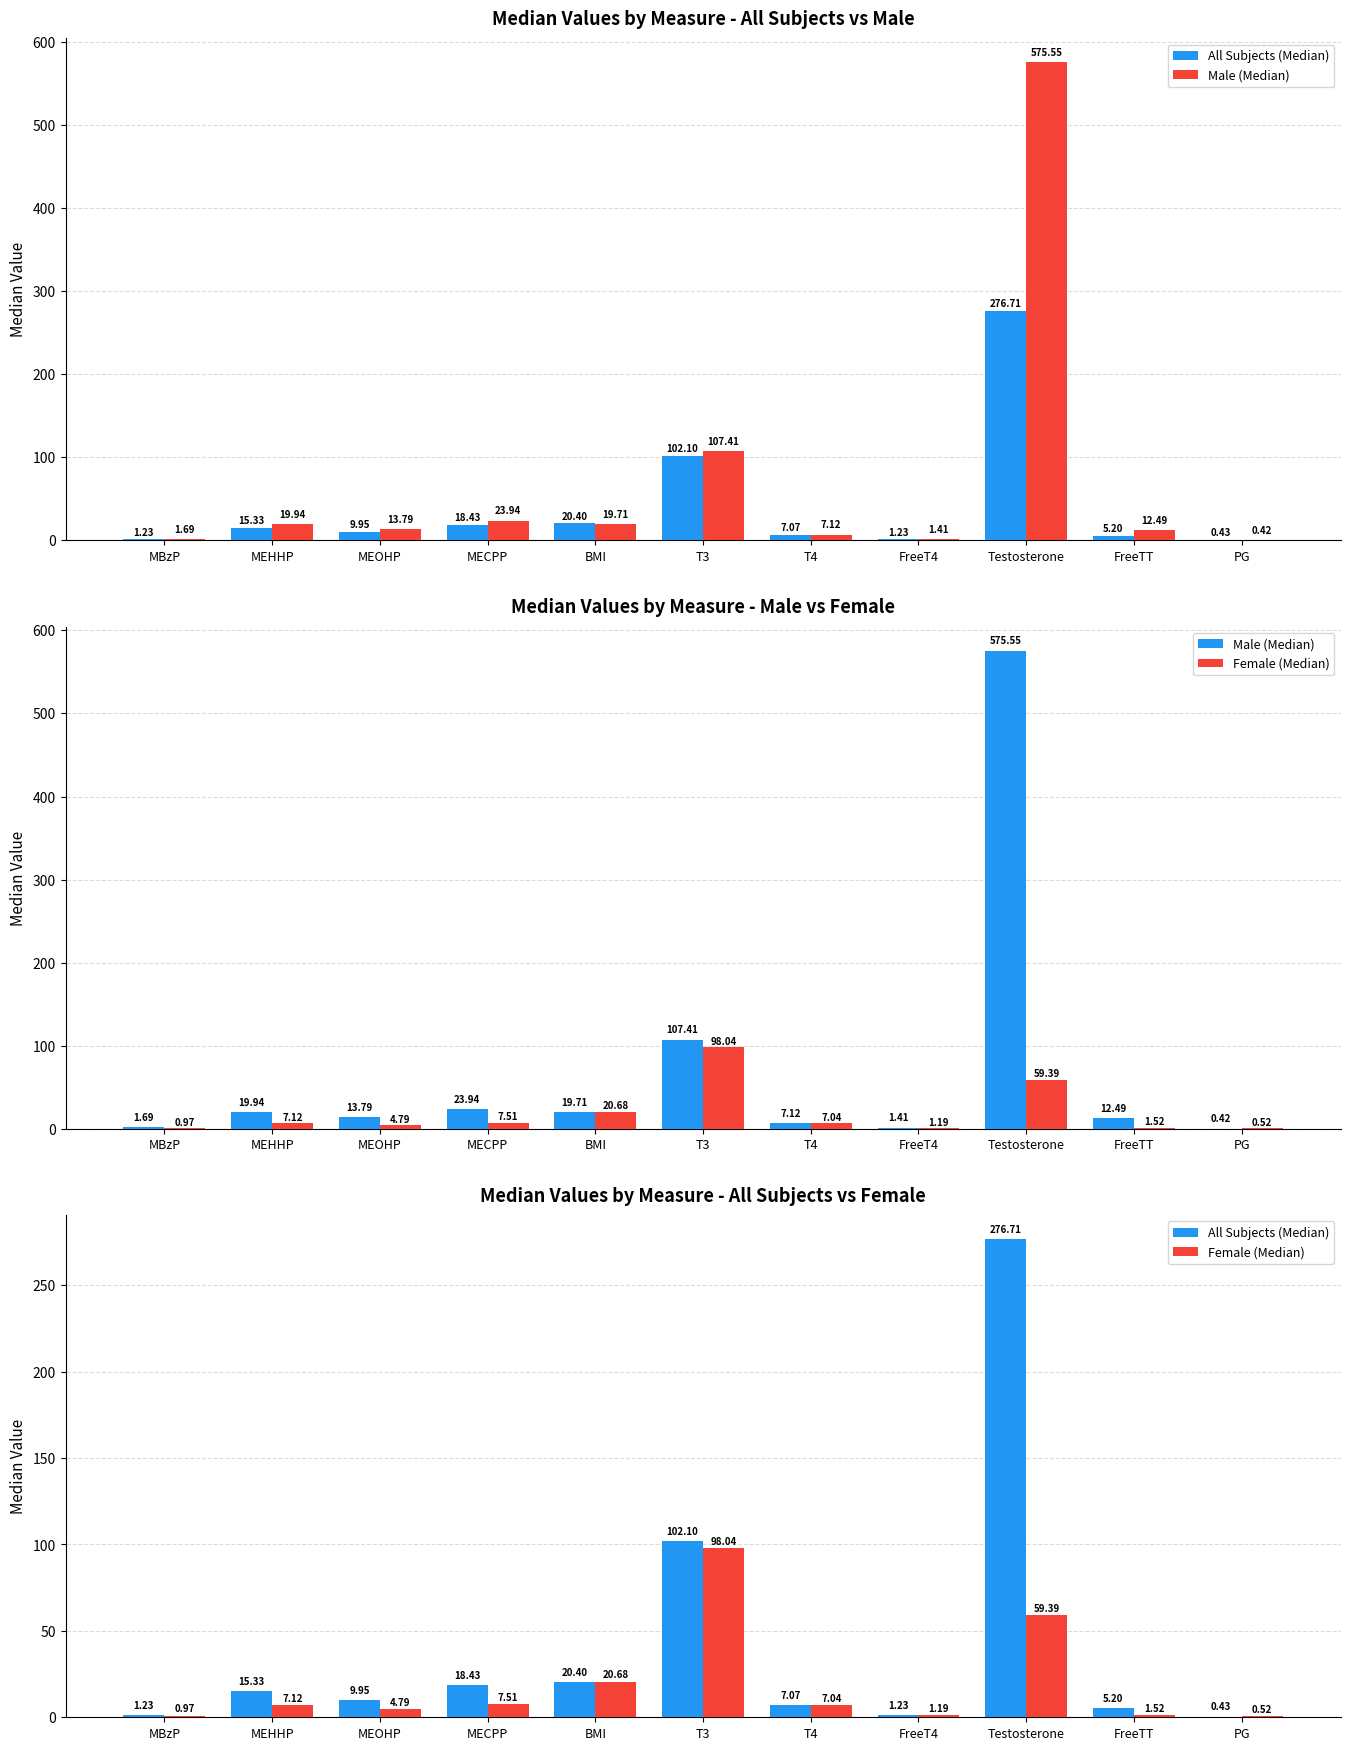

What is the difference between the maximum and second lowest values in the All Subjects (Median) series?

275.5